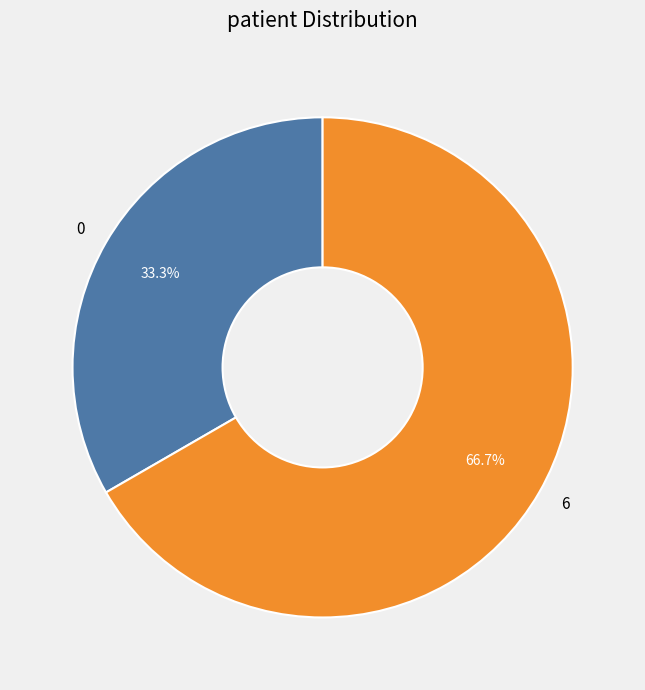

To the nearest percent, what is the difference between the largest and smallest slice percentages?

33%